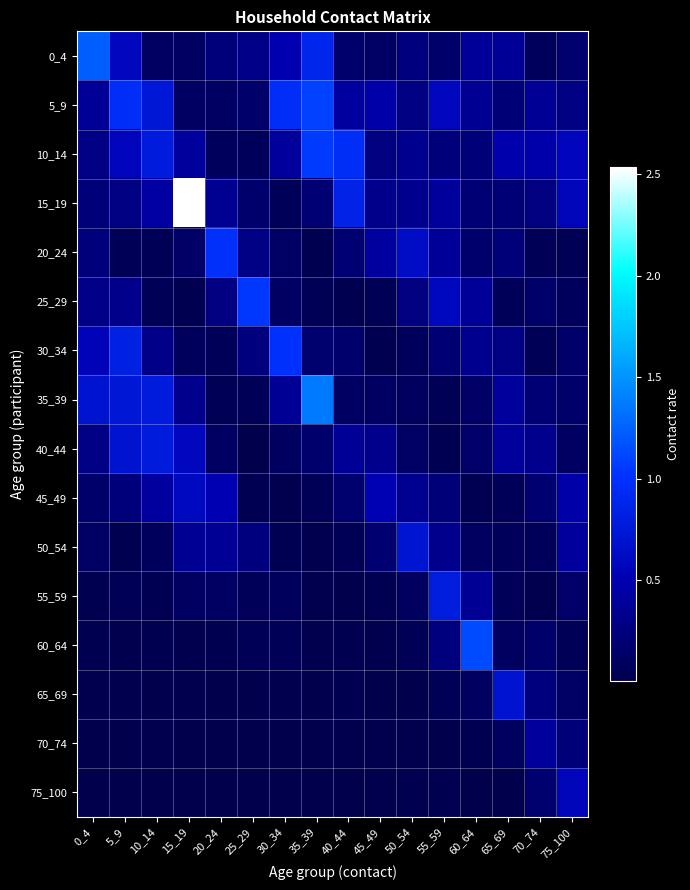

Count the number of data series in this chart.

16